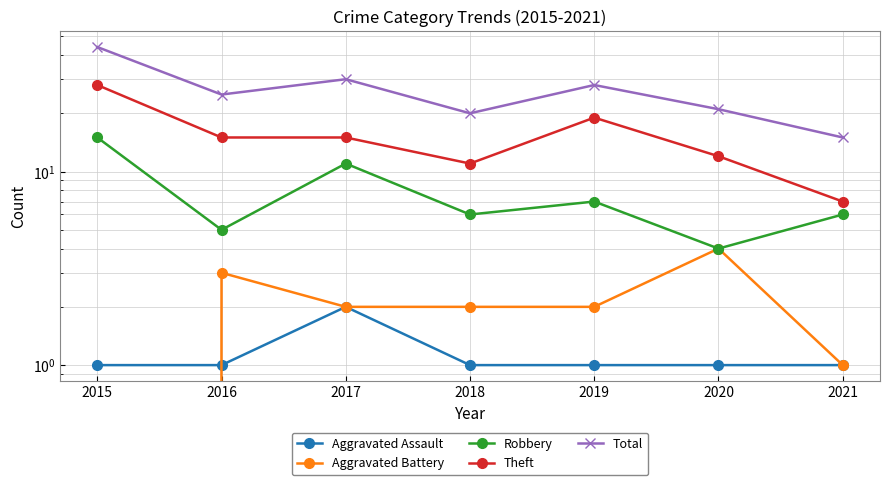

Which series has the largest total across all categories?

Total